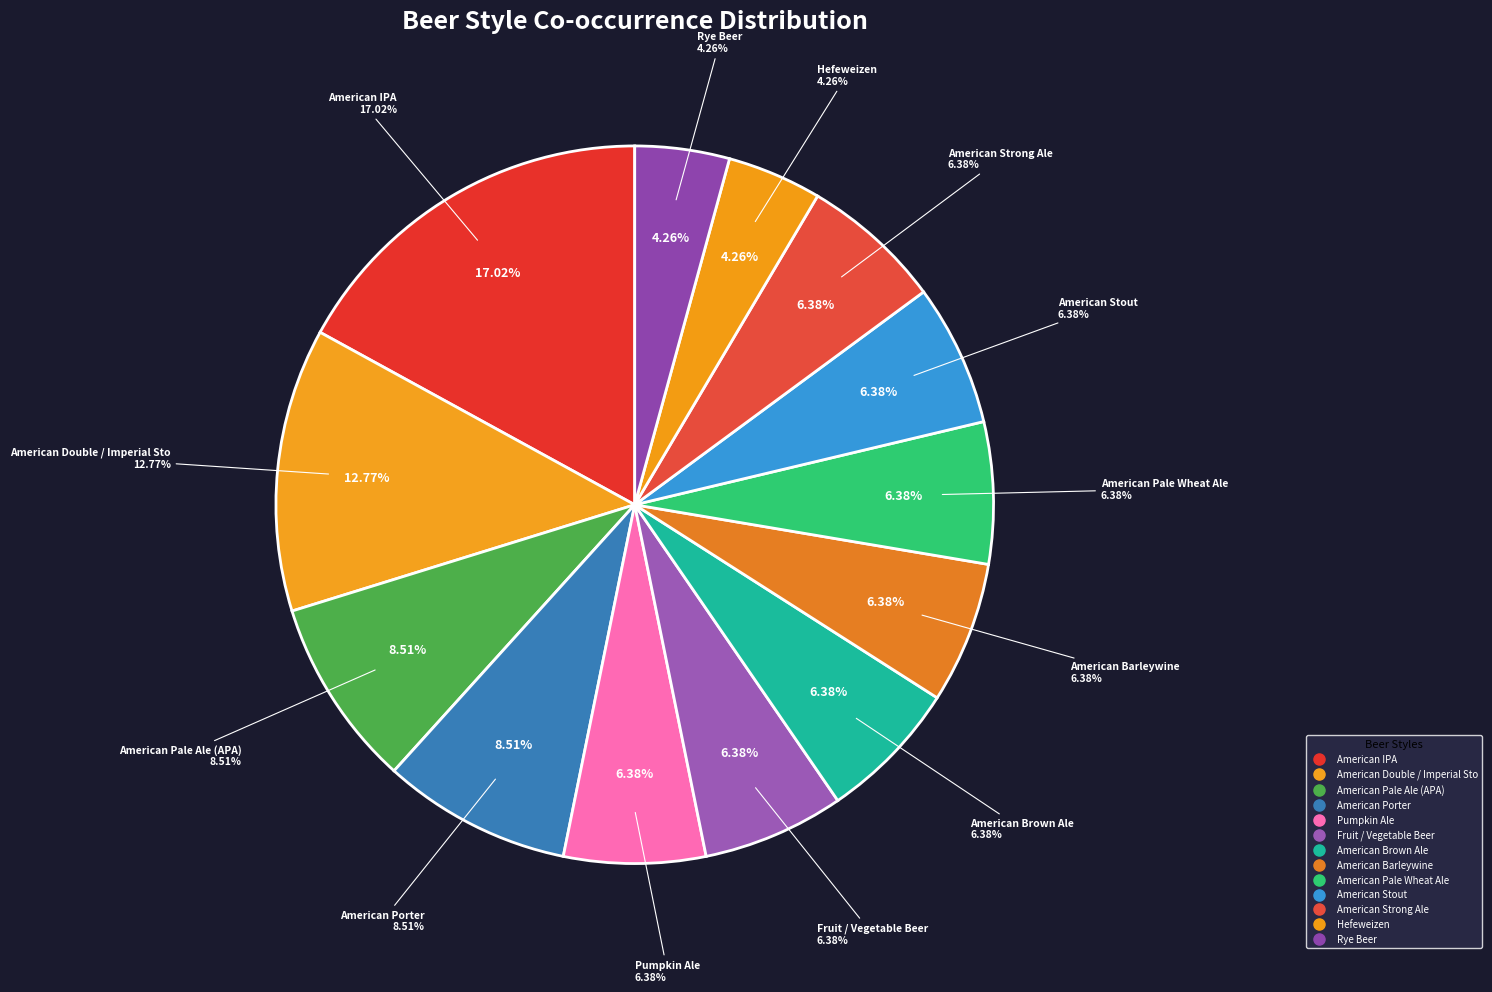

To the nearest percent, what is the difference between the largest and smallest slice percentages?

13%